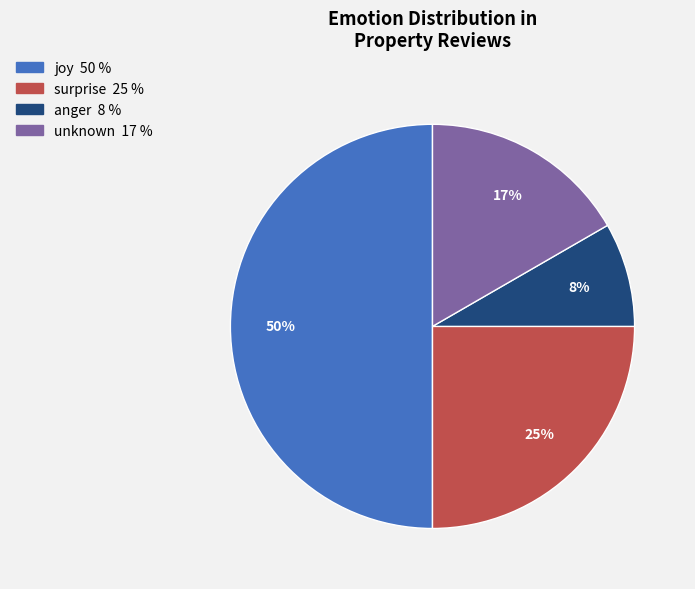

True or false: surprise accounts for 25% of the total.

True